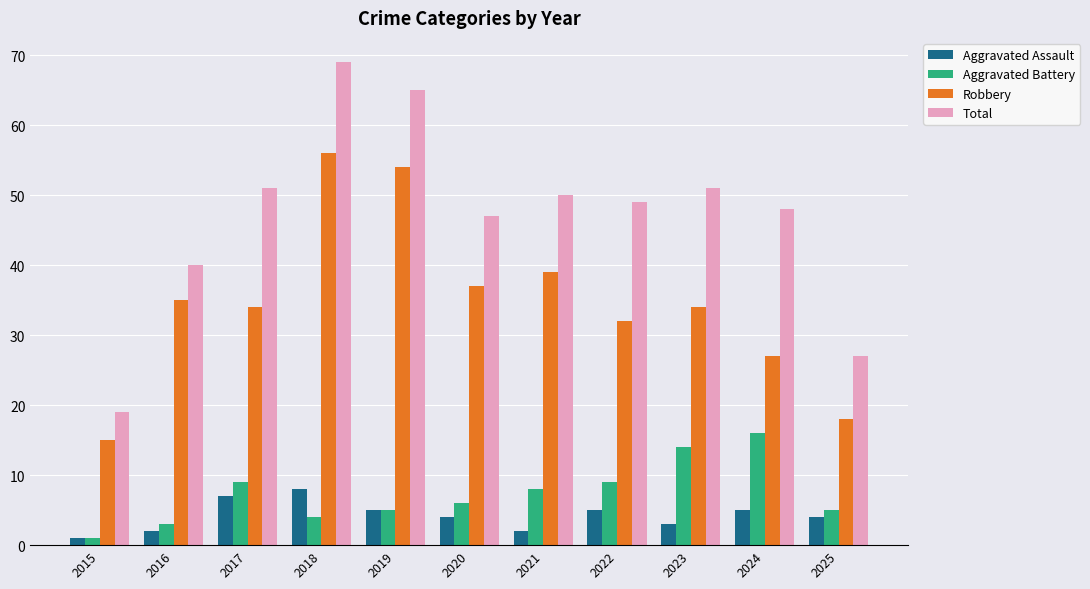

How many distinct data groups are displayed?

4